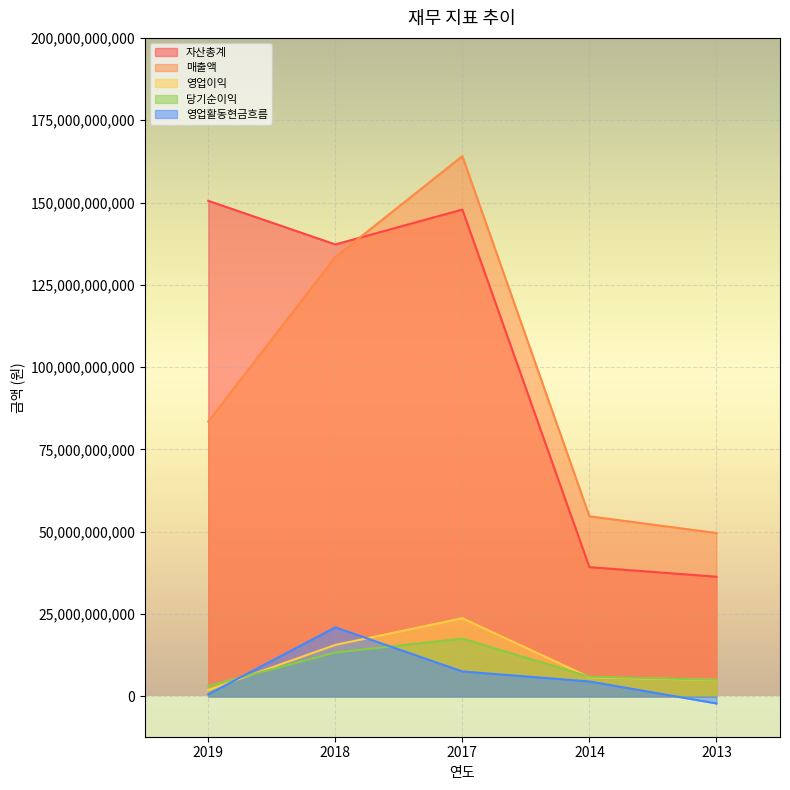

What is the difference between the maximum and second lowest values in the 매출액 series?

109371939548